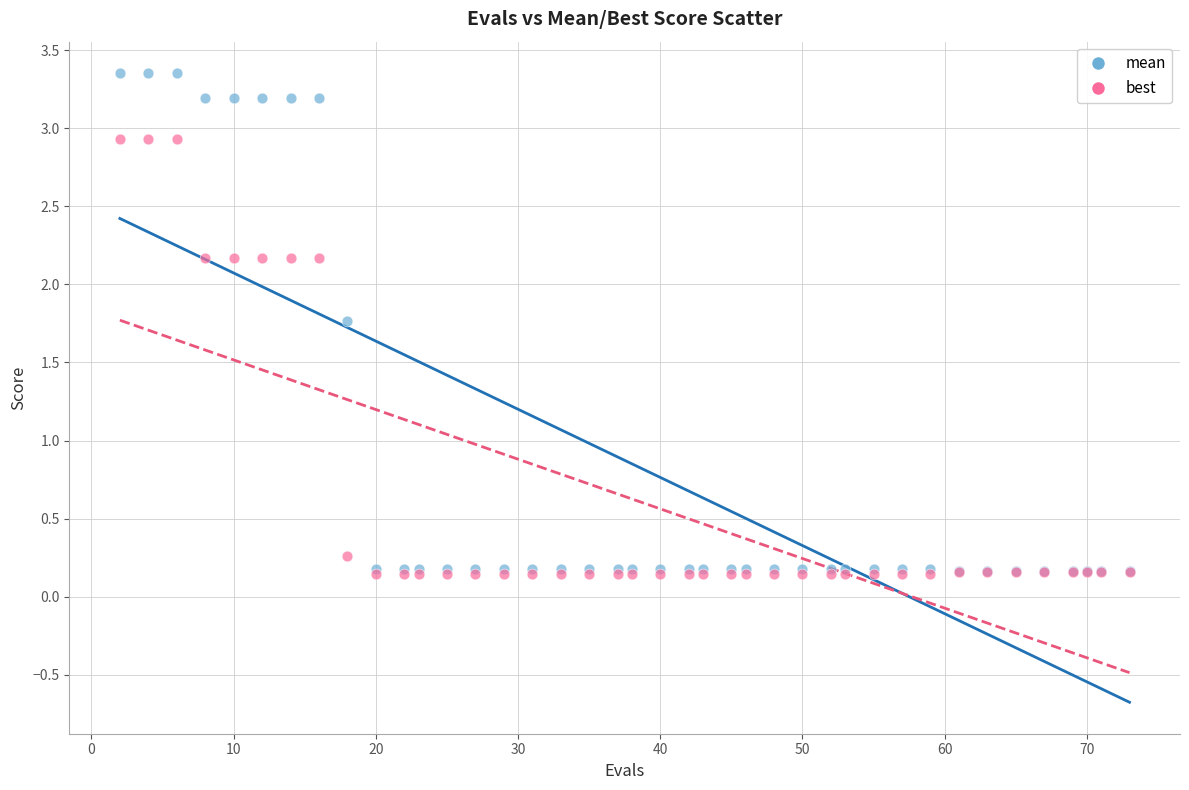

What are all the series names shown in the legend?

mean, best